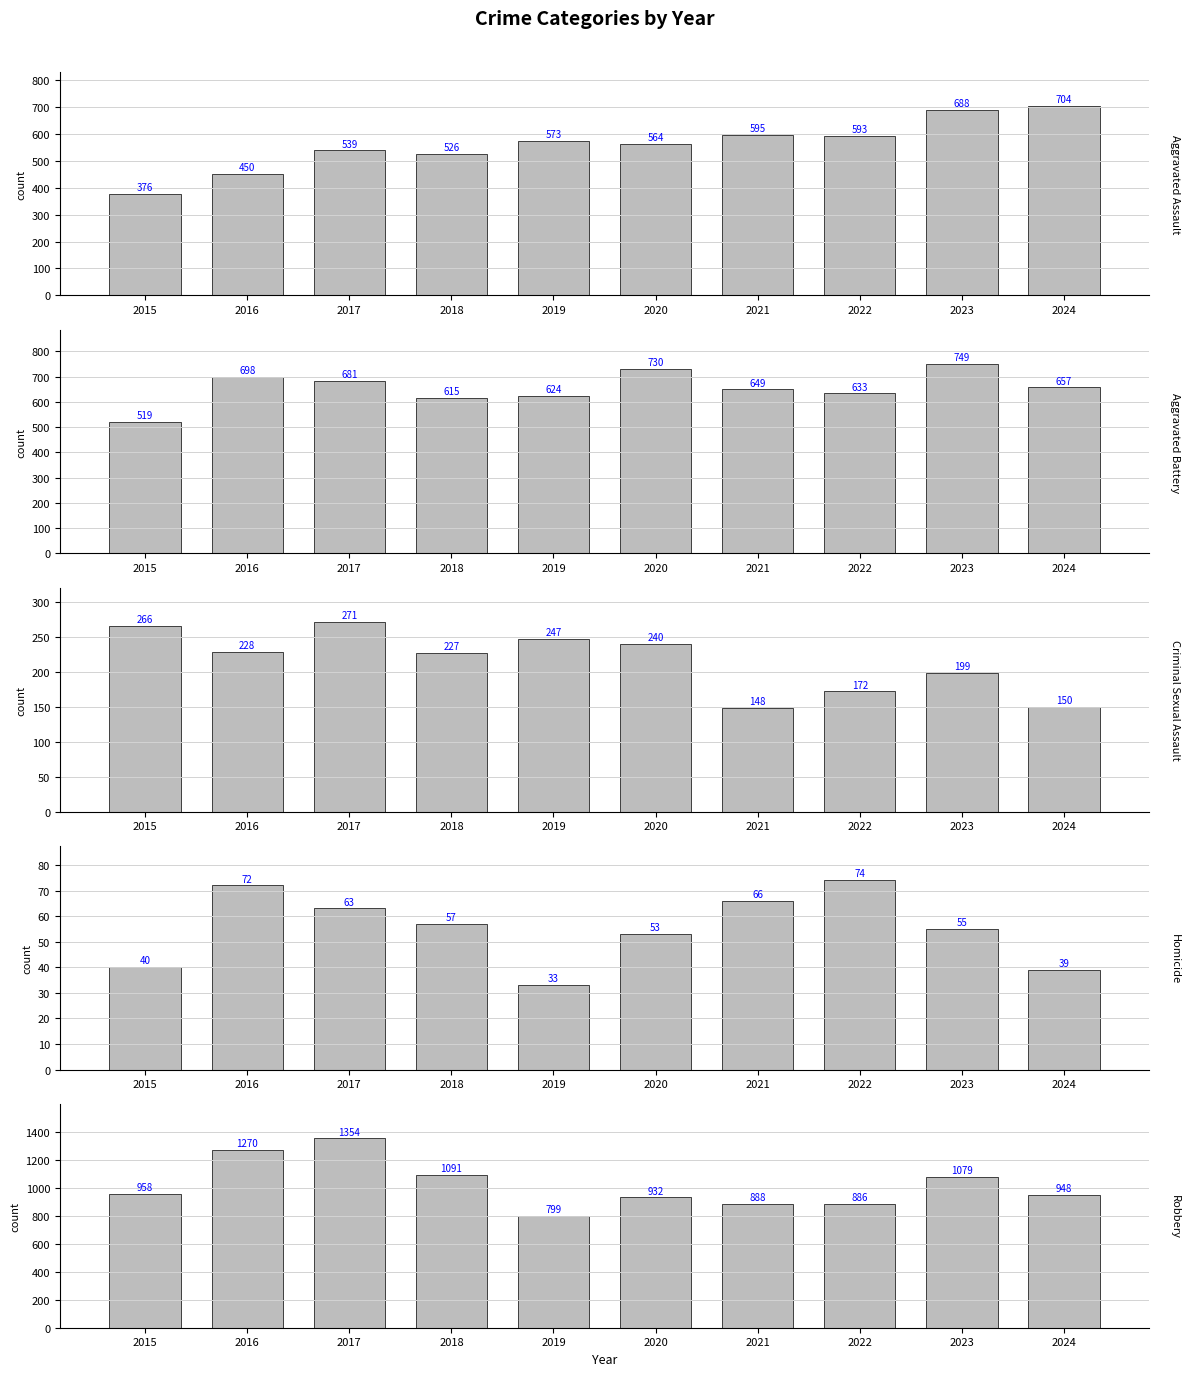

At which label is Robbery closest to 1076?

2023